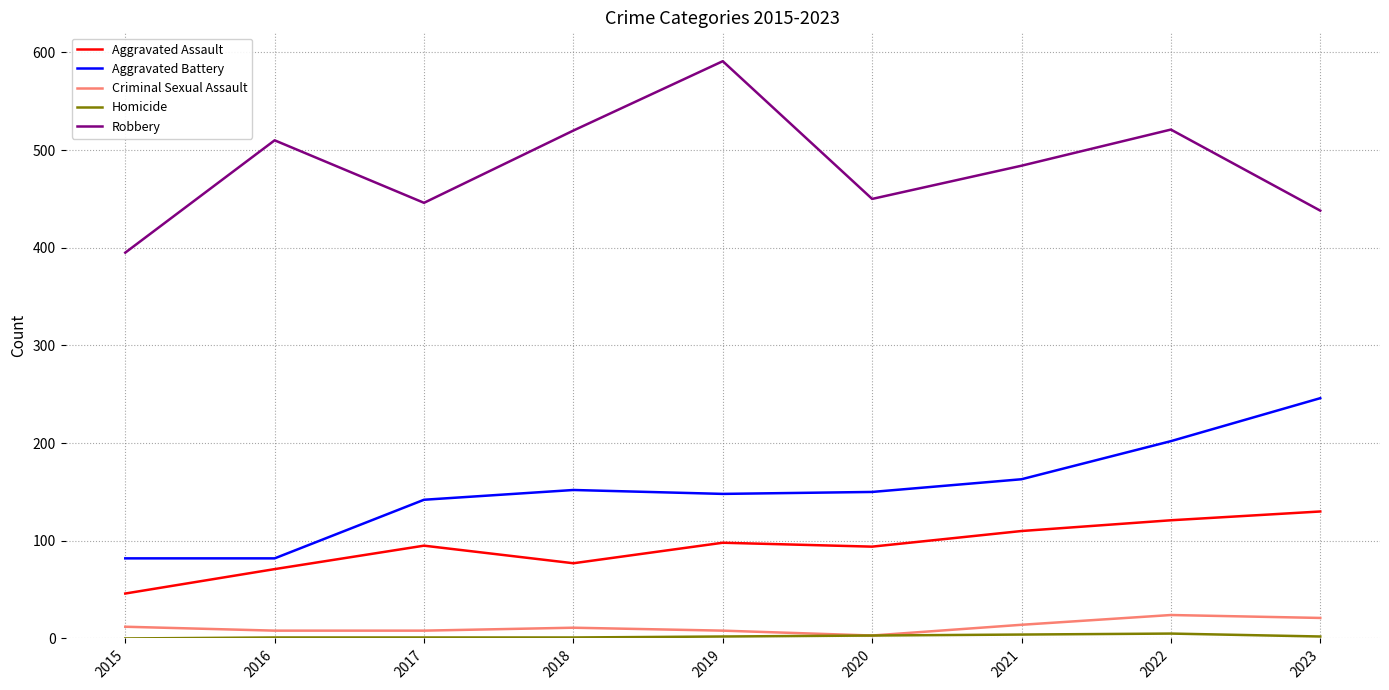

What is the difference between the highest and lowest values at 2018?

519